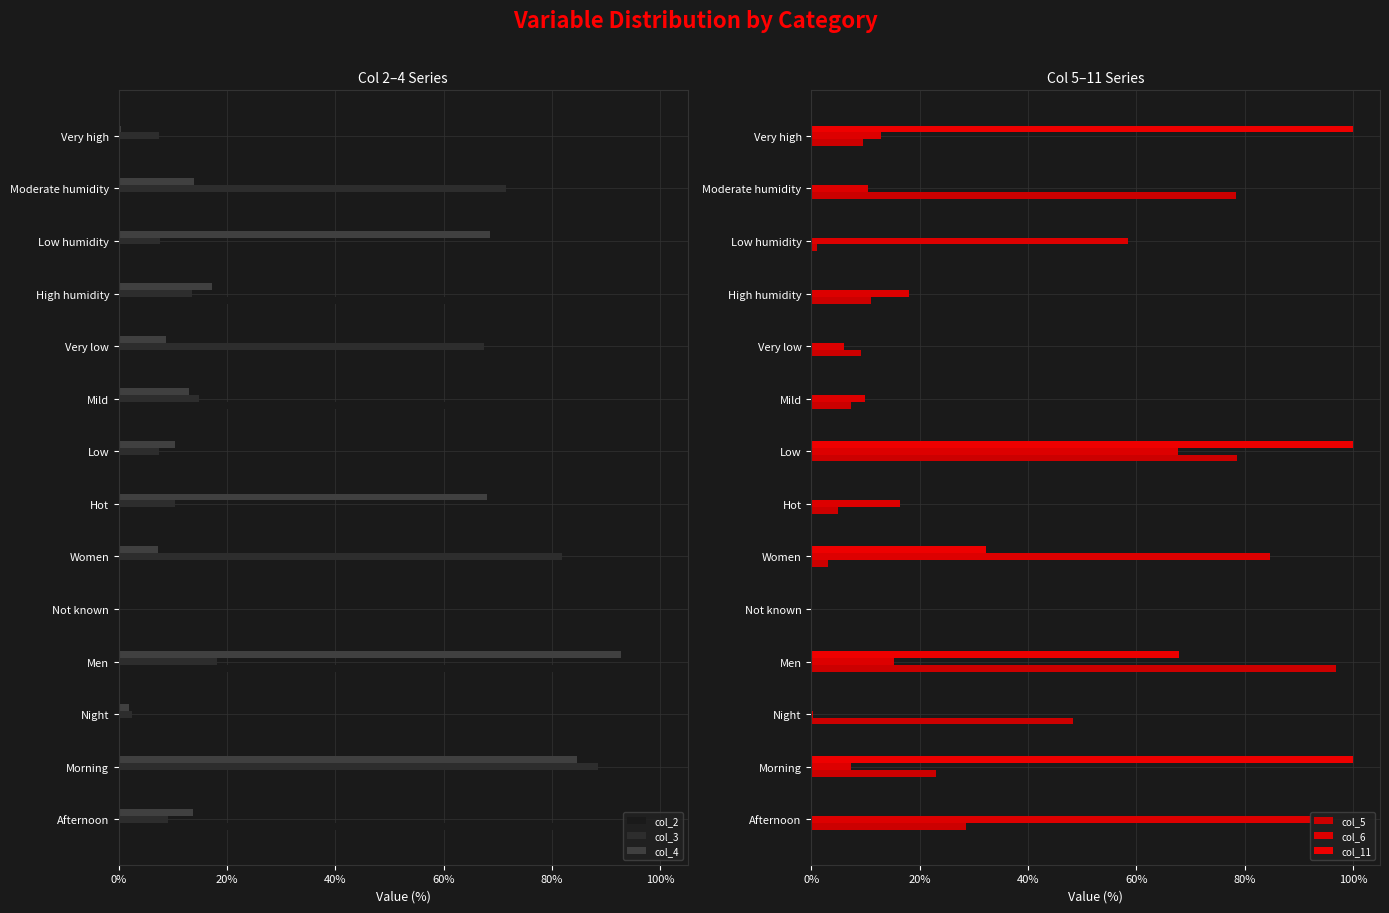

True or false: col_6 has a value of 6.0 at Very low.

True